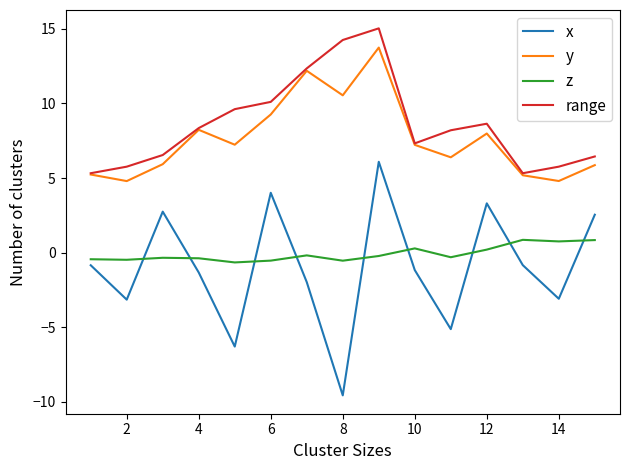

Rank the series by their maximum value, from lowest to highest.

z, x, y, range